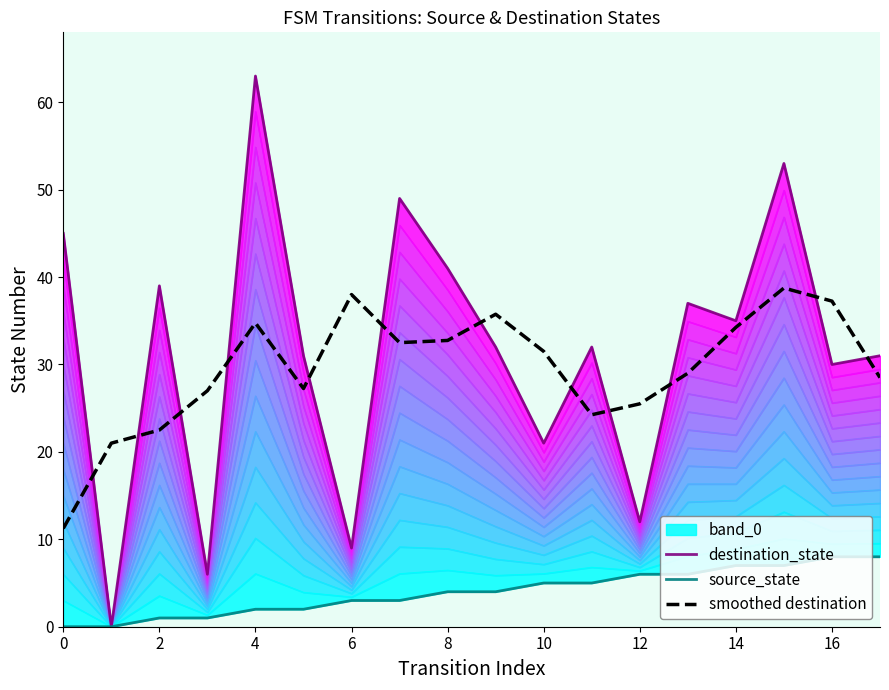

Is it true that smoothed destination equals 49.5 at 12?

False